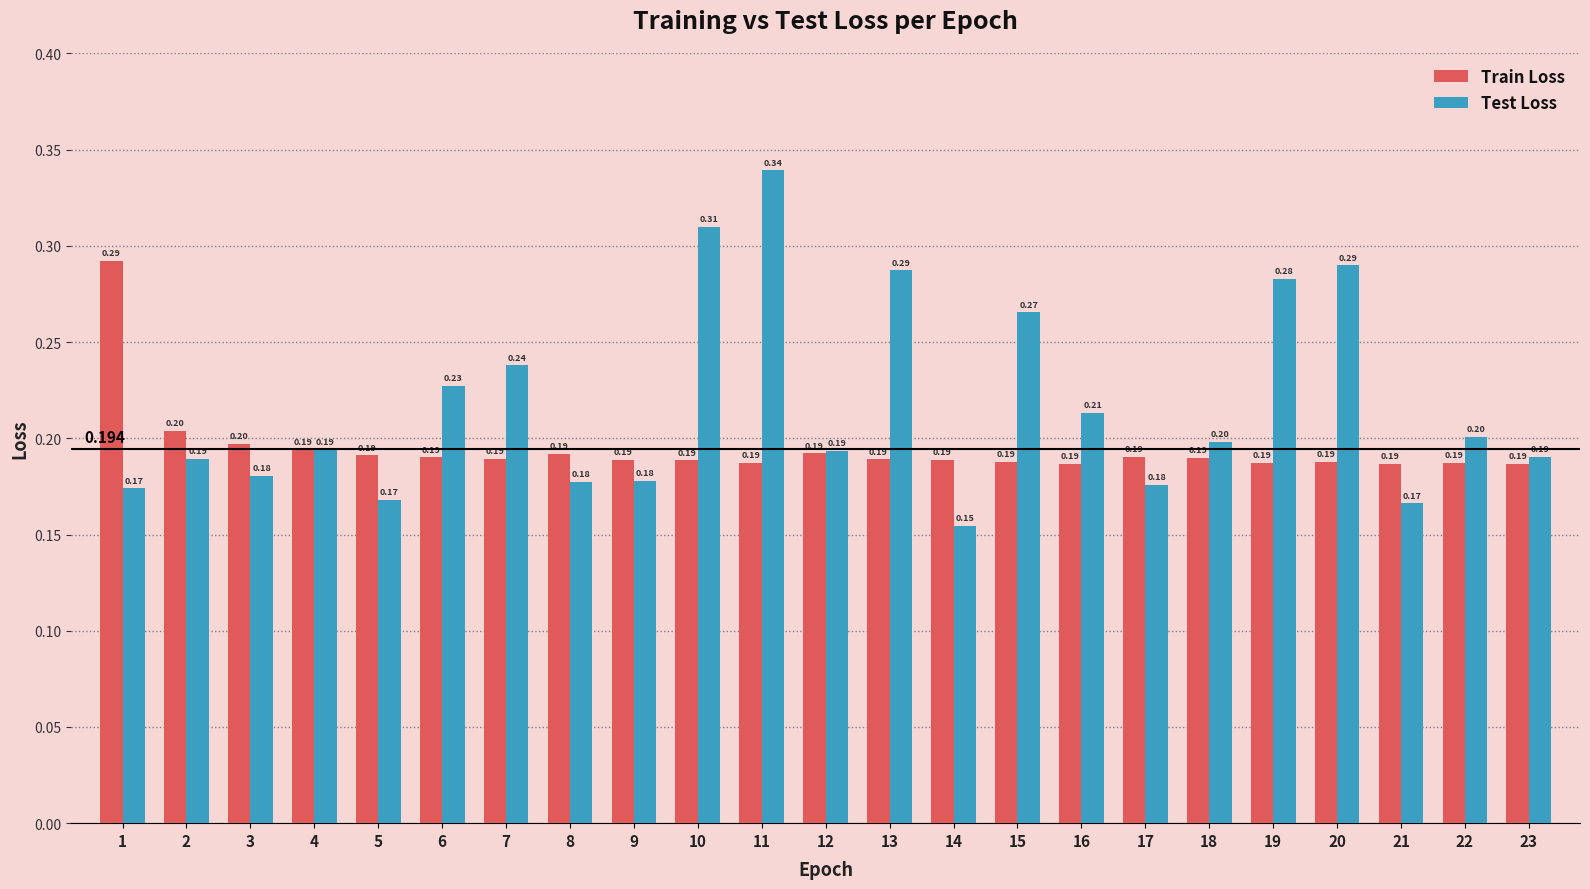

Which series has the largest range (max minus min)?

Test Loss